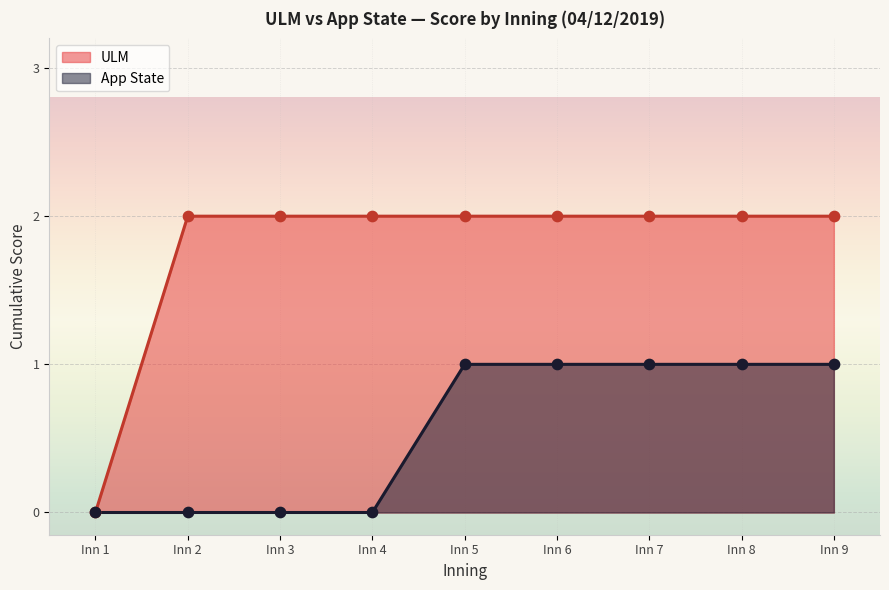

Which series contains the highest Y value?

ULM score